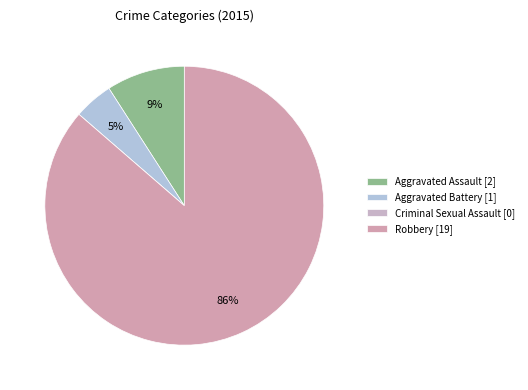

Is Criminal Sexual Assault the majority of the pie?

No